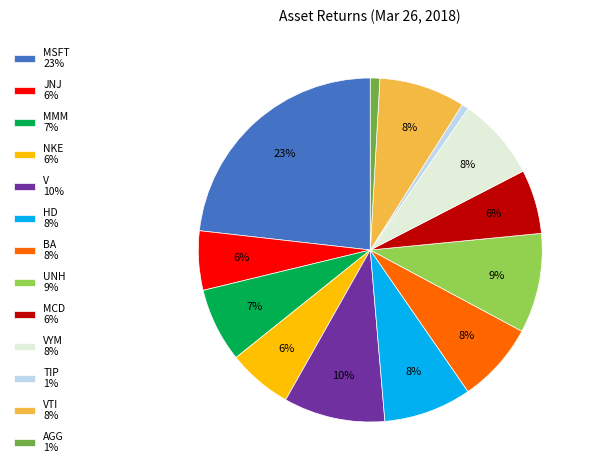

How many segments does this pie chart have?

13